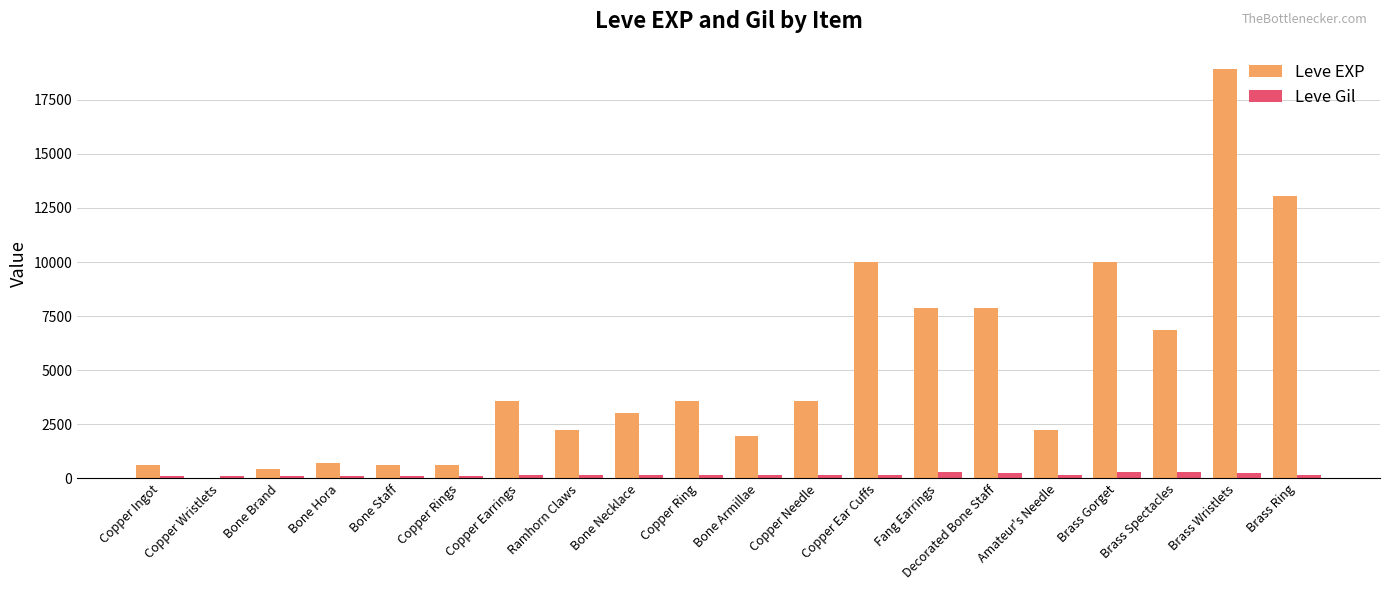

The value of Leve EXP at Bone Necklace is 3040. True or false?

True